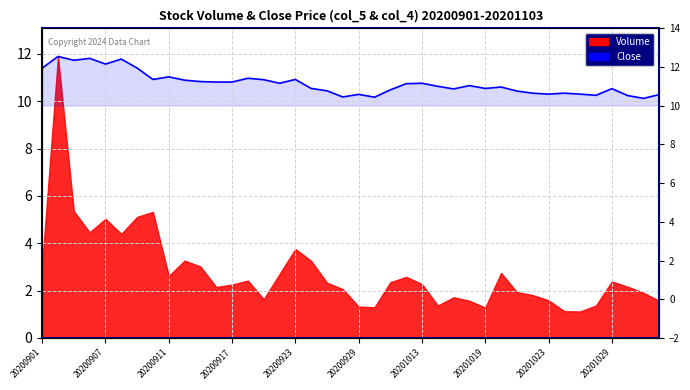

Where is the data nearest to the value 11?

20200911